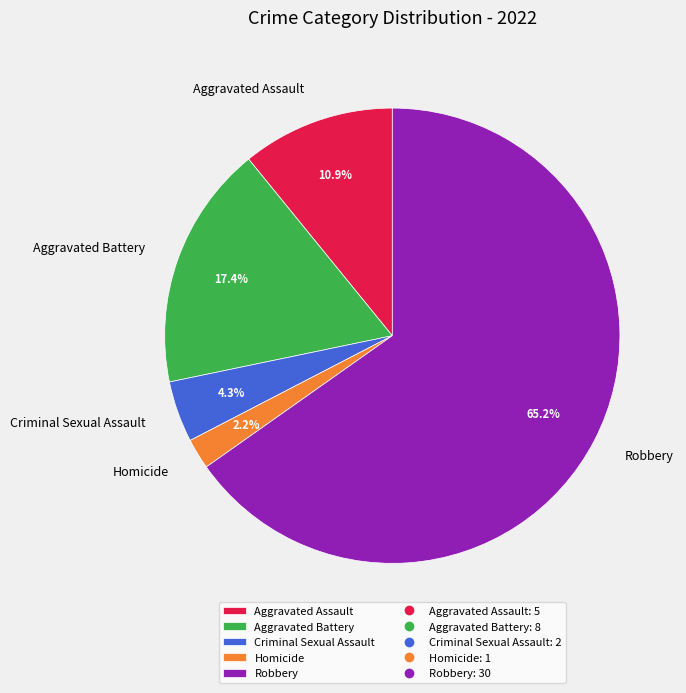

Which slice is the smallest?

Homicide